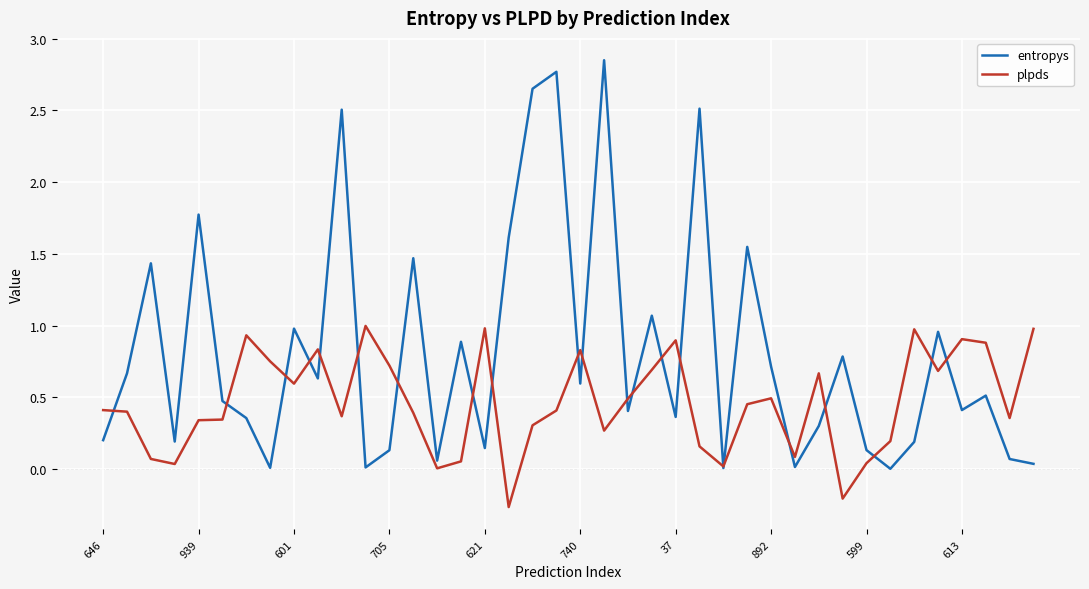

List the series in order of their overall mean, highest first.

entropys, plpds